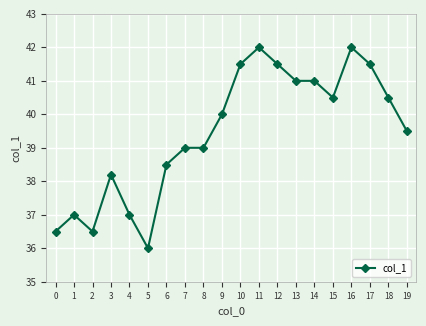

True or false: the data shows 20.7 at 7.

False